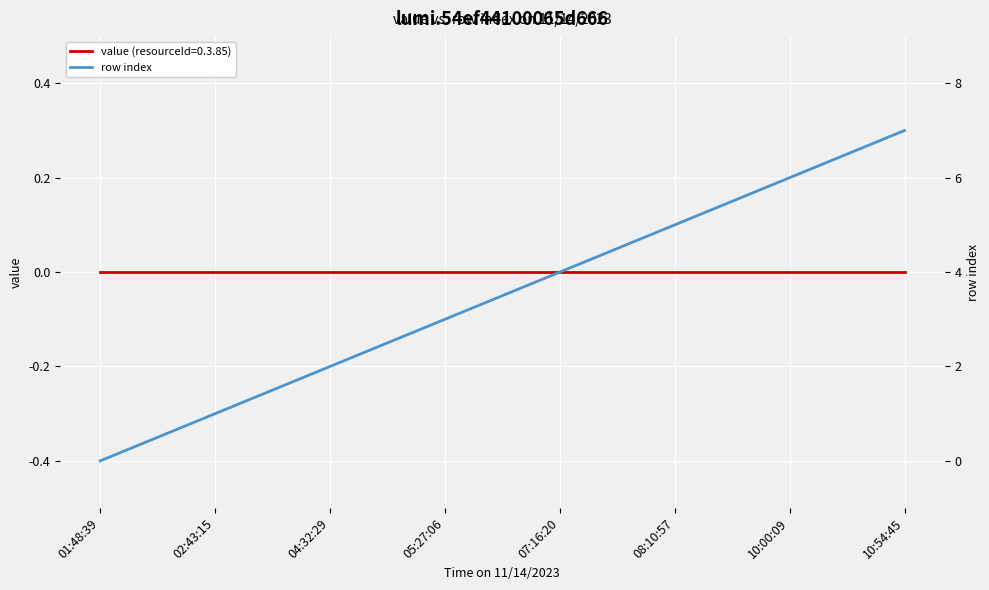

What is the label of the 7th point from the left?

10:00:09